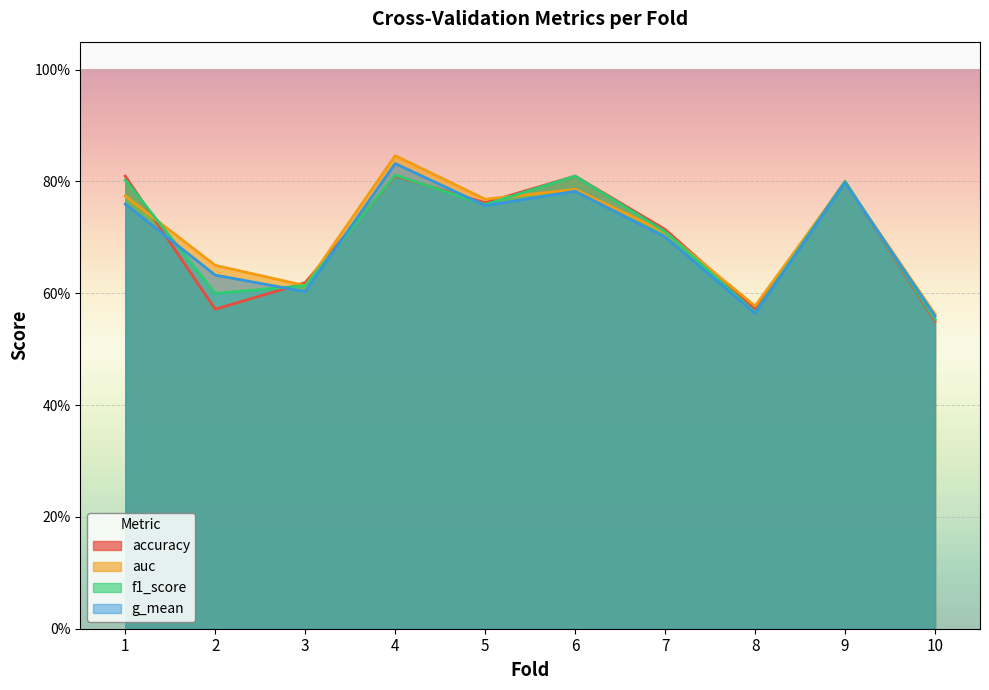

What is the maximum value shown in the chart?

0.8